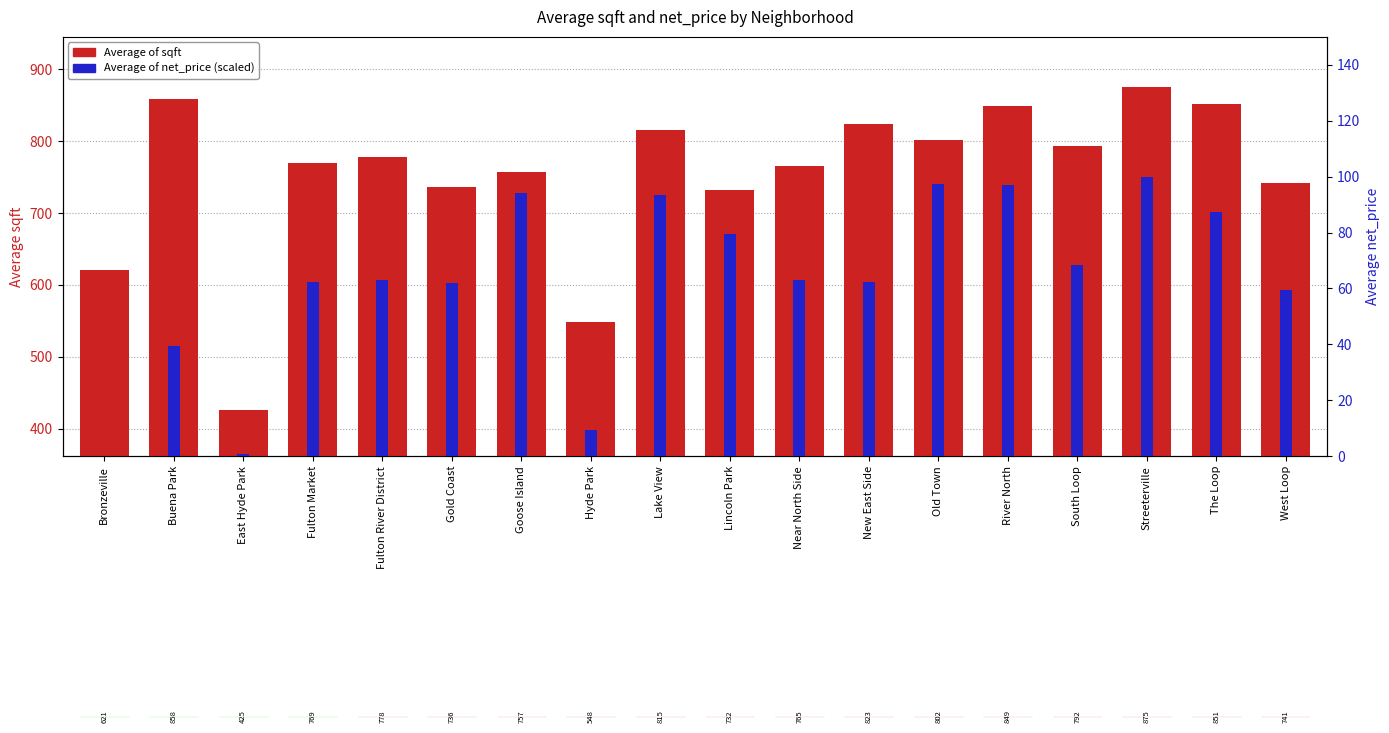

Reading left to right, extract all data points from this chart.

Average of sqft: 621.2	858.0	425.6	769.5	778.6	736.2	757.2	548.3	815.2	732.5	765.0	823.5	802.2	849.2	792.8	875.0	851.9	741.0
Average of net_price: 0.0	39.3	0.8	62.2	63.1	61.8	94.2	9.4	93.4	79.4	63.0	62.4	97.5	97.1	68.2	100.0	87.3	59.4